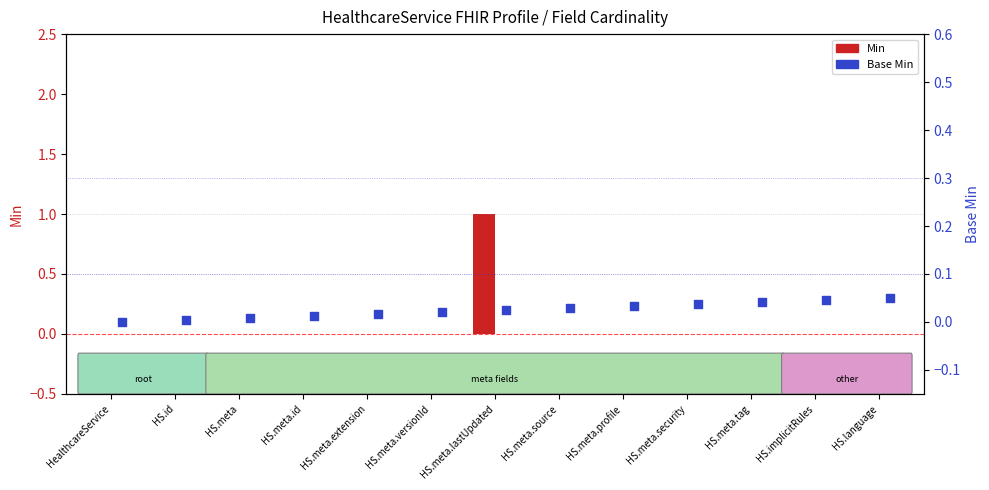

At which category is the sum across all series the highest?

HS.meta.lastUpdated